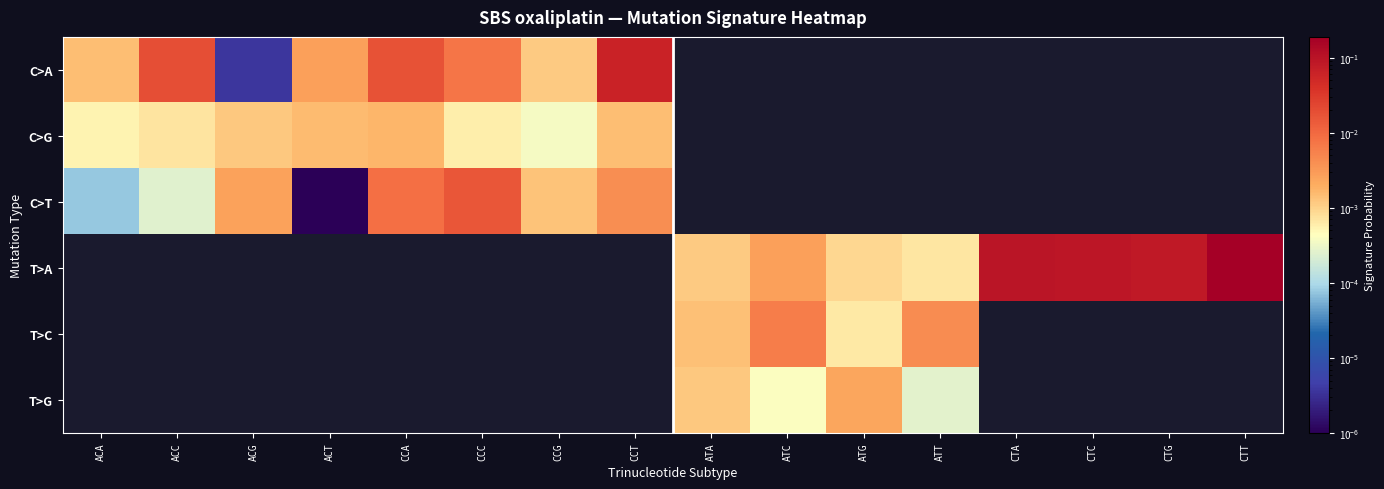

How many categories are shown in the chart?

16